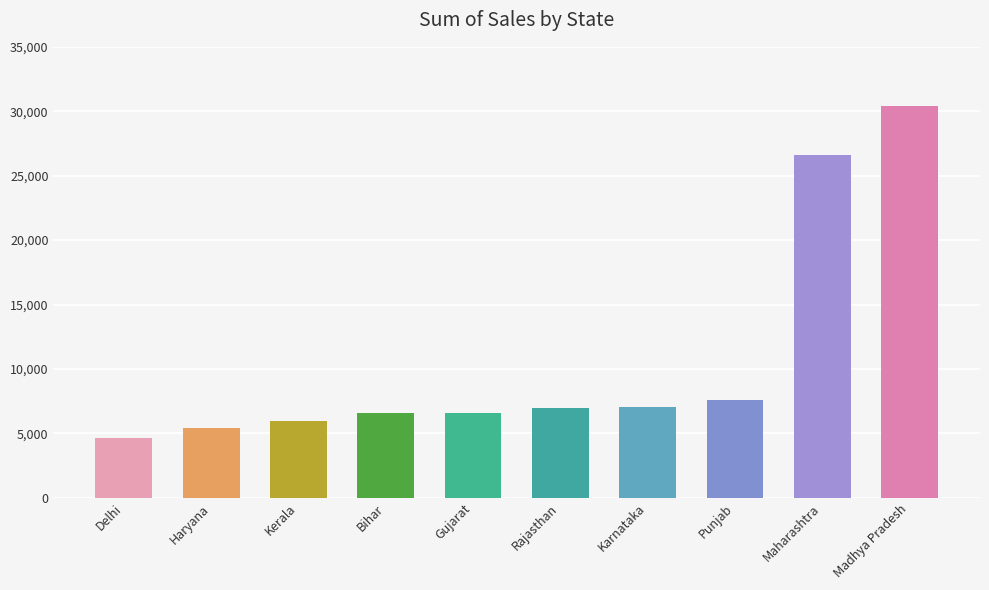

How many bars are there in total?

10